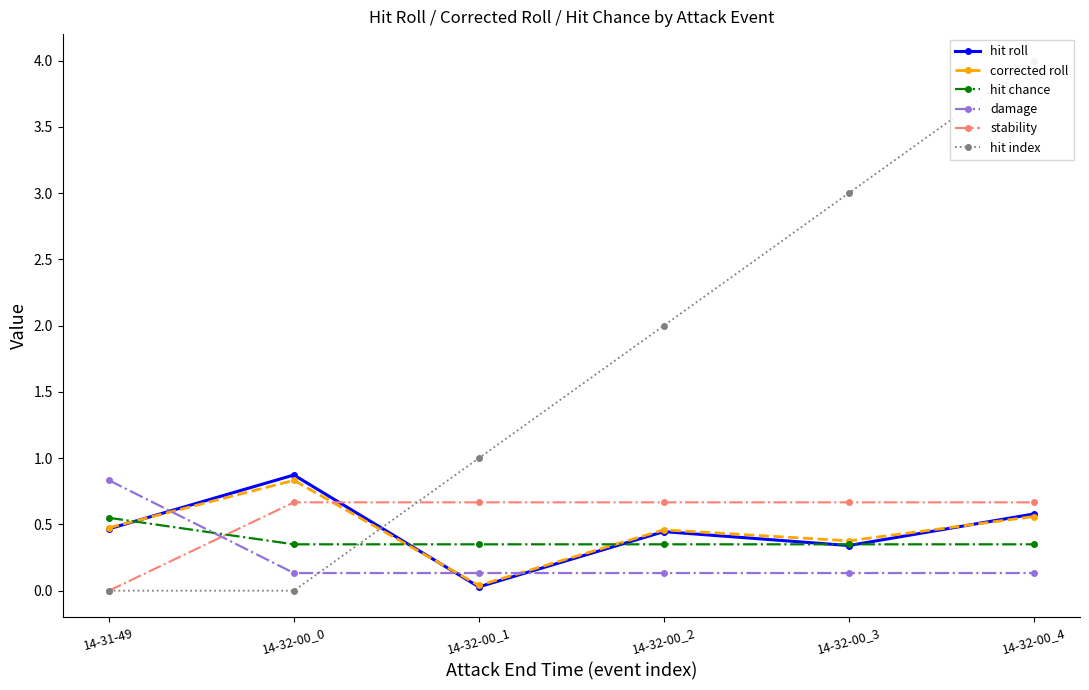

Rank the series by their maximum value, from lowest to highest.

hit chance, stability, corrected roll, damage, hit roll, hit index